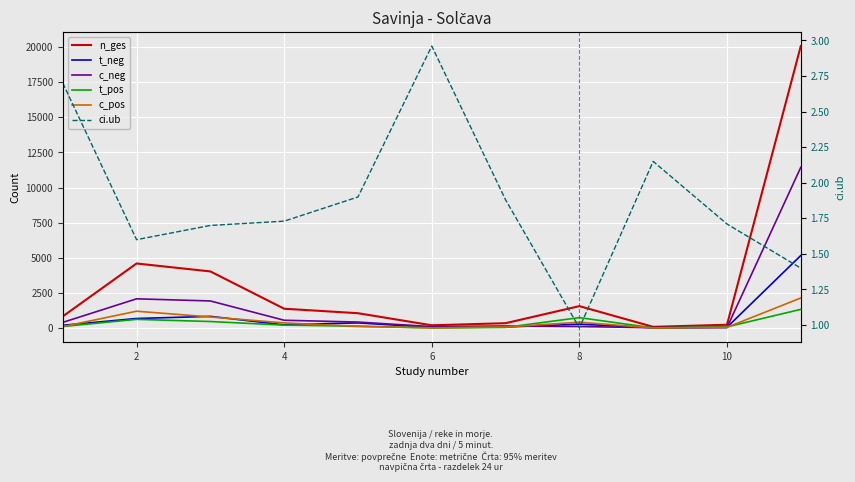

At how many categories does at least one series exceed 12736?

1